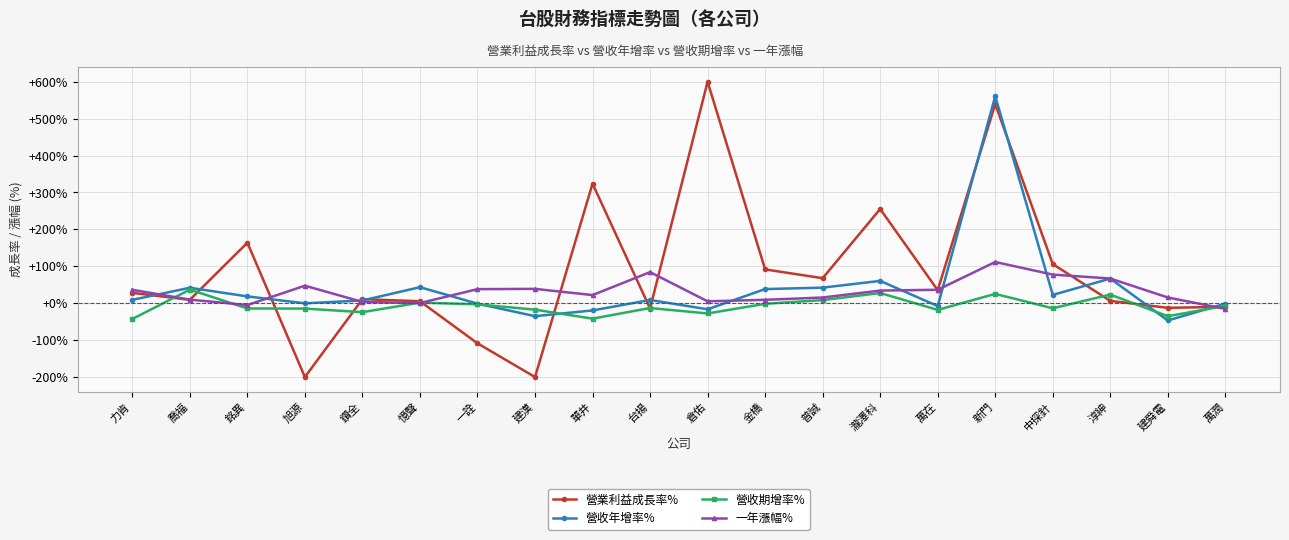

Is it true that 營收期增率% equals 1.6 at 憶聲?

True